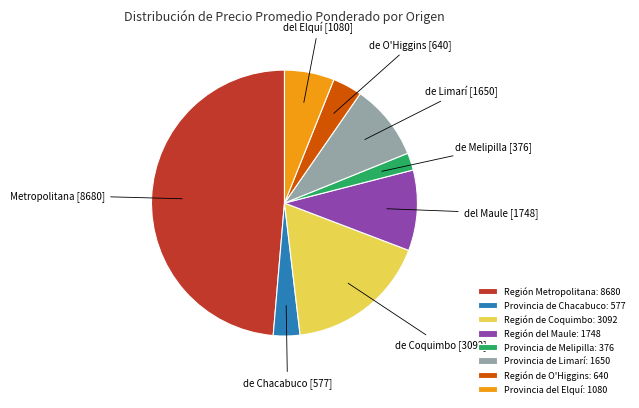

Combined, do Región de O'Higgins: 640 and Región de Coquimbo: 3092 account for over 50%?

No